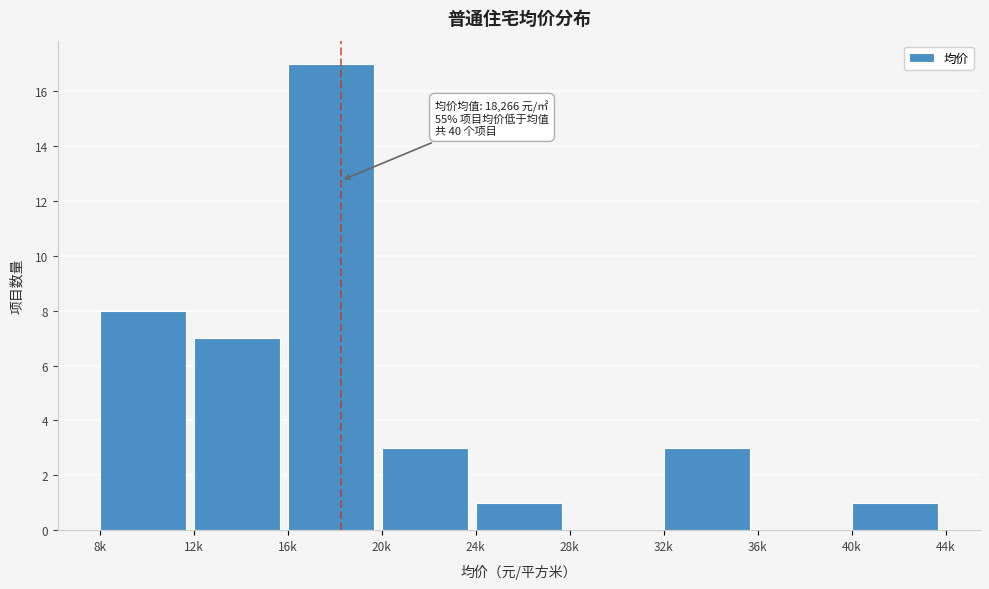

Reading left to right, what are all the values shown in this chart?

8k=8	12k=7	16k=17	20k=3	24k=1	28k=0	32k=3	36k=0	40k=1